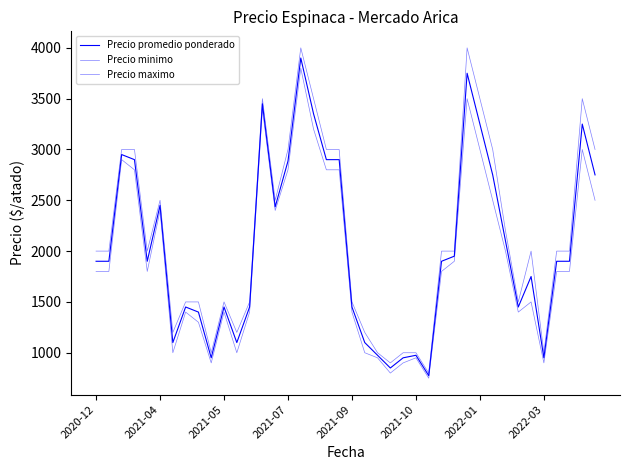

Does the chart display data point markers on the line(s)?

No